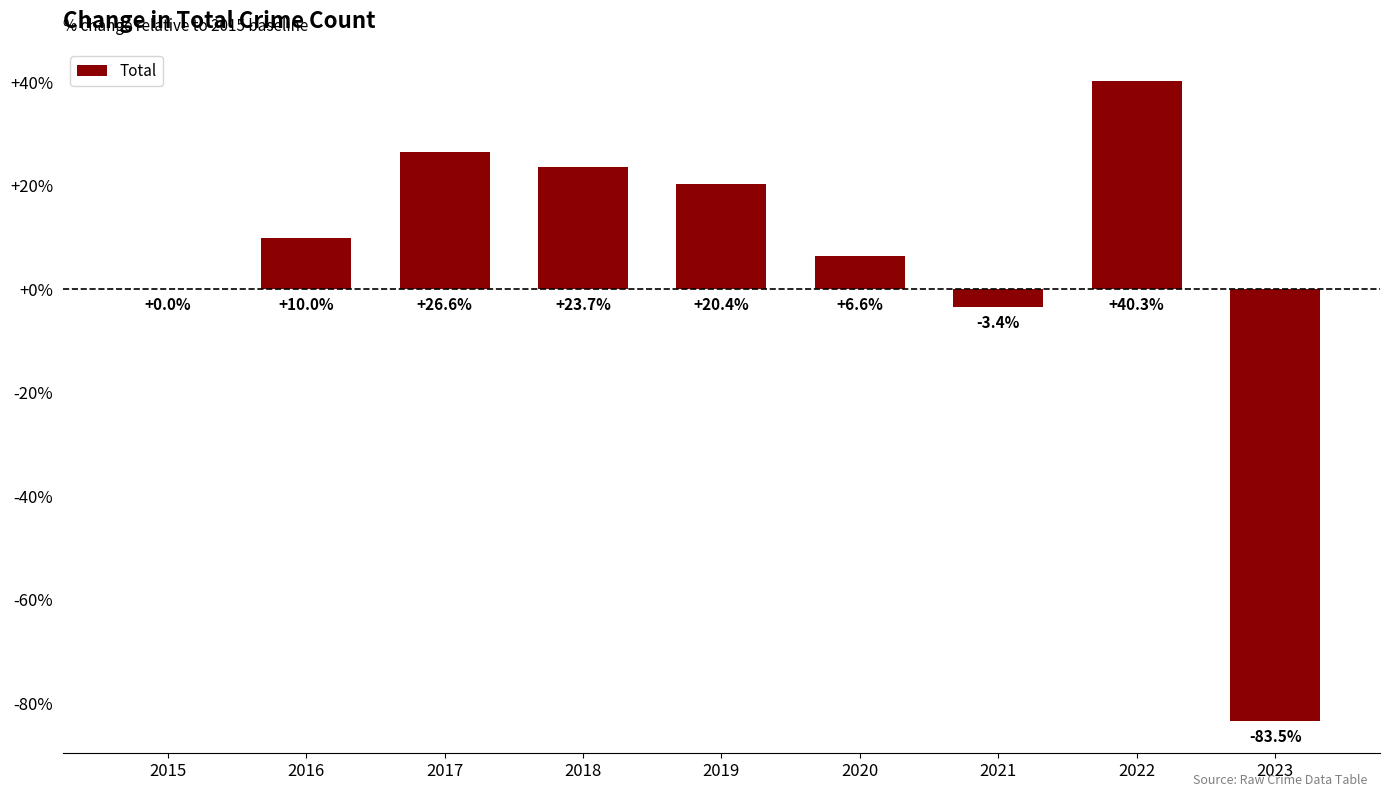

Which has a higher value, 2021 or 2023?

2021